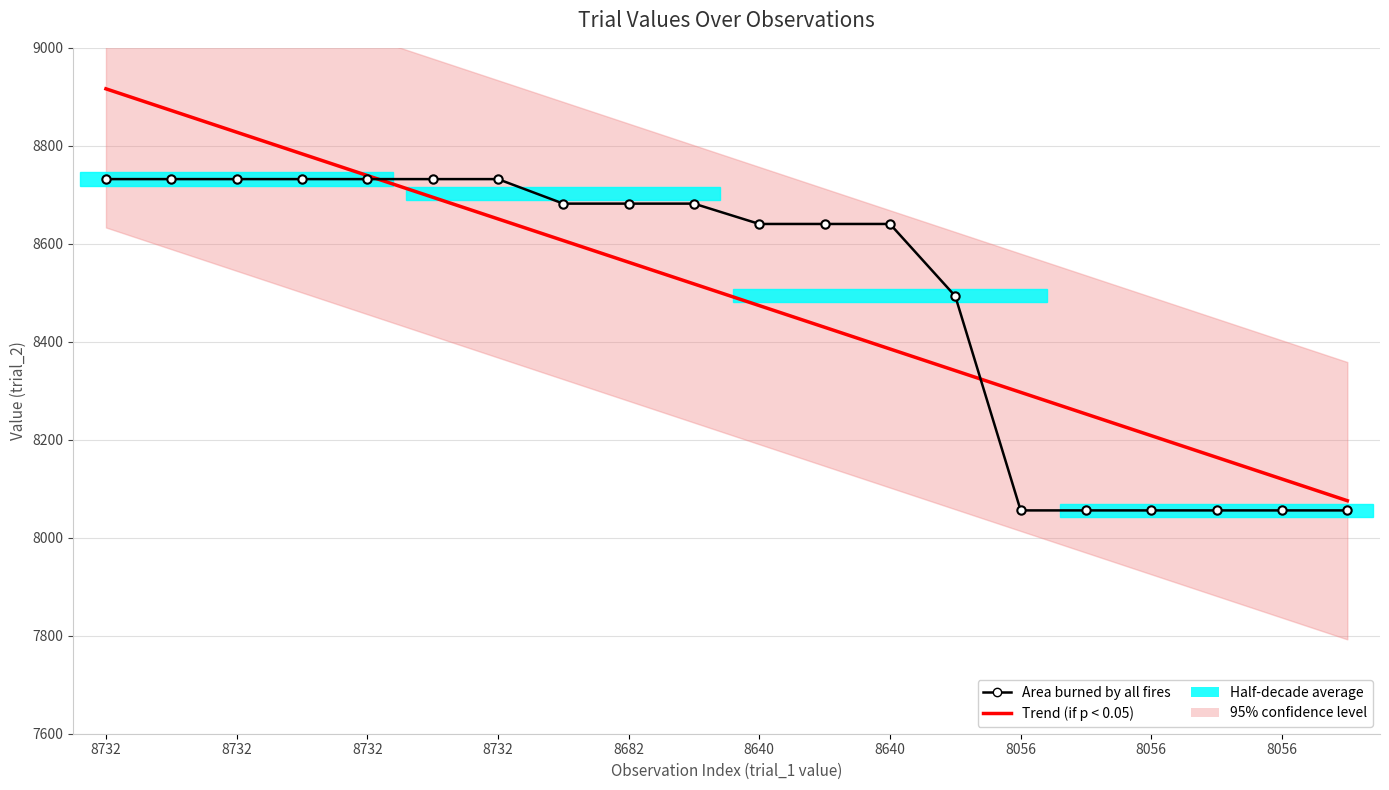

True or false: Trend (if p < 0.05) has a value of 8916.4 at 8732.

True